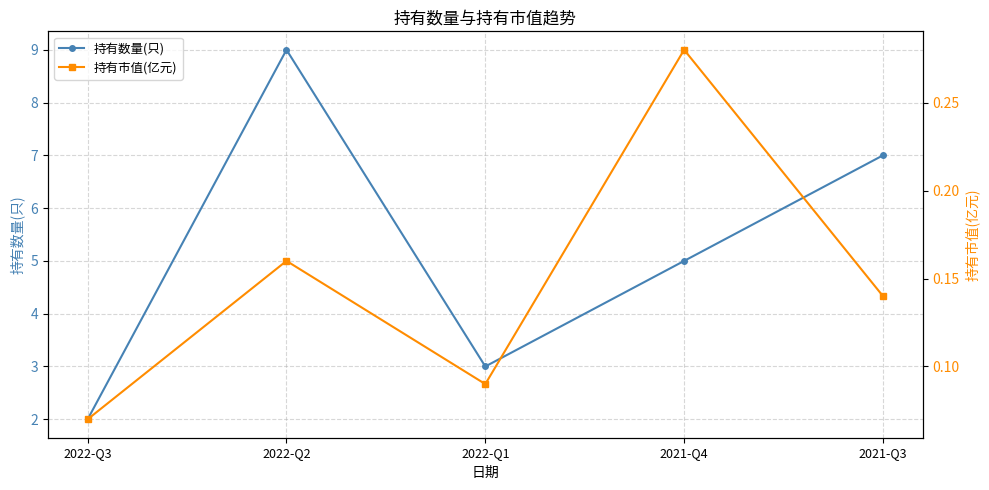

What is the maximum value shown in the chart?

9.0